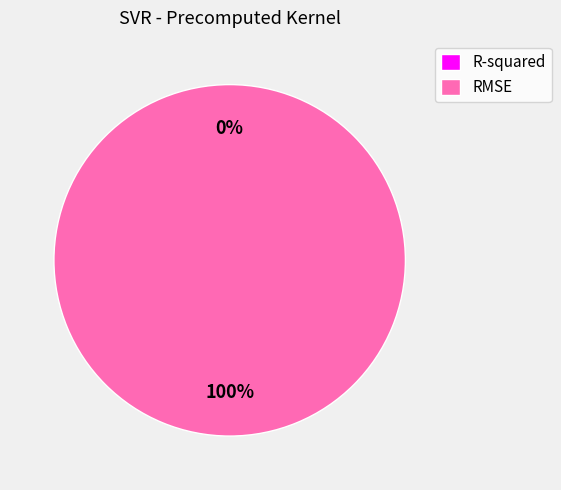

What is the change in value from R-squared to RMSE?

+26.6